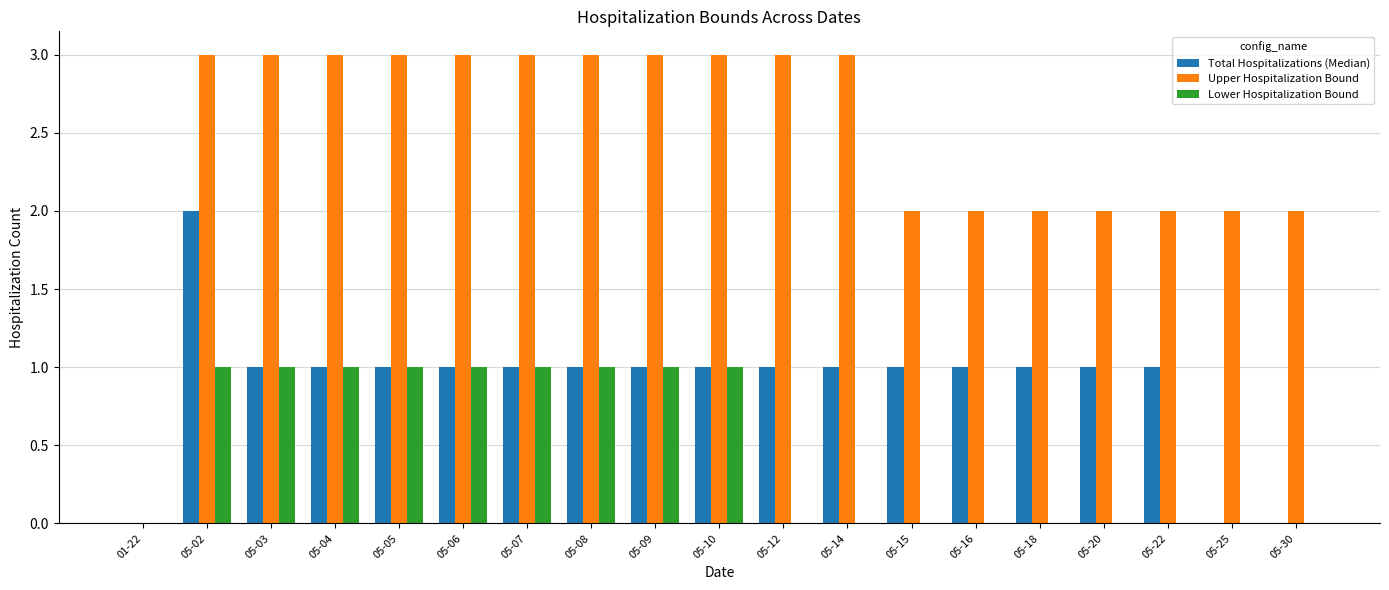

What is the greatest value displayed?

3